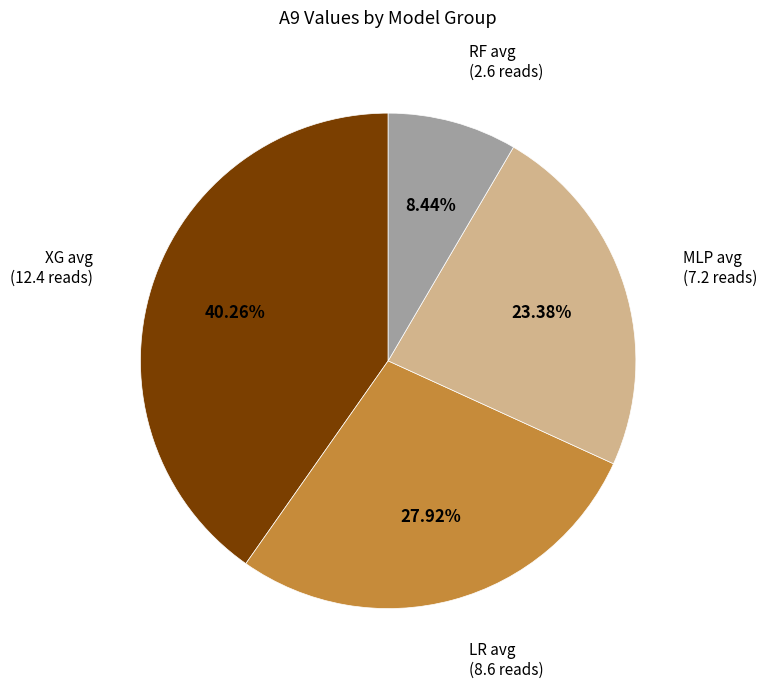

Does any single category account for the majority?

No